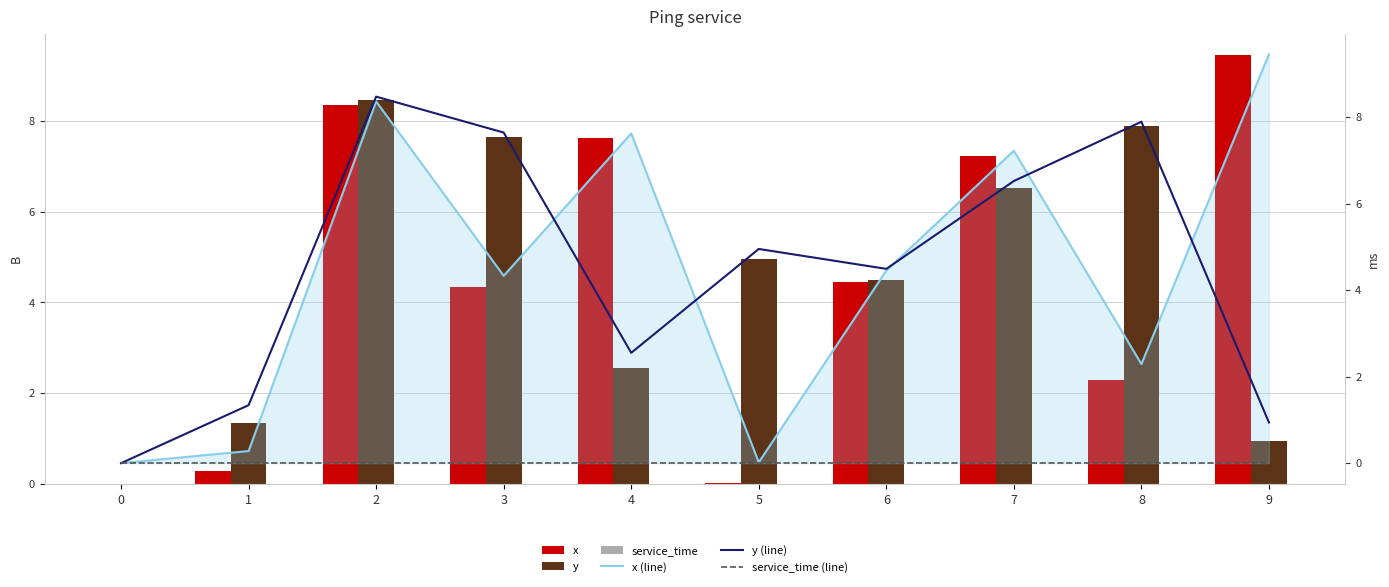

Reading left to right, list all the values displayed in this chart.

x: 0=0.0	1=0.3	2=8.4	3=4.3	4=7.6	5=0.0	6=4.5	7=7.2	8=2.3	9=9.4
y: 0=0.0	1=1.3	2=8.5	3=7.6	4=2.5	5=5.0	6=4.5	7=6.5	8=7.9	9=0.9
service_time: 0=0.0	1=0.0	2=0.0	3=0.0	4=0.0	5=0.0	6=0.0	7=0.0	8=0.0	9=0.0
x (line): 0=0.0	1=0.3	2=8.4	3=4.3	4=7.6	5=0.0	6=4.5	7=7.2	8=2.3	9=9.4
y (line): 0=0.0	1=1.3	2=8.5	3=7.6	4=2.5	5=5.0	6=4.5	7=6.5	8=7.9	9=0.9
service_time (line): 0=0.0	1=0.0	2=0.0	3=0.0	4=0.0	5=0.0	6=0.0	7=0.0	8=0.0	9=0.0